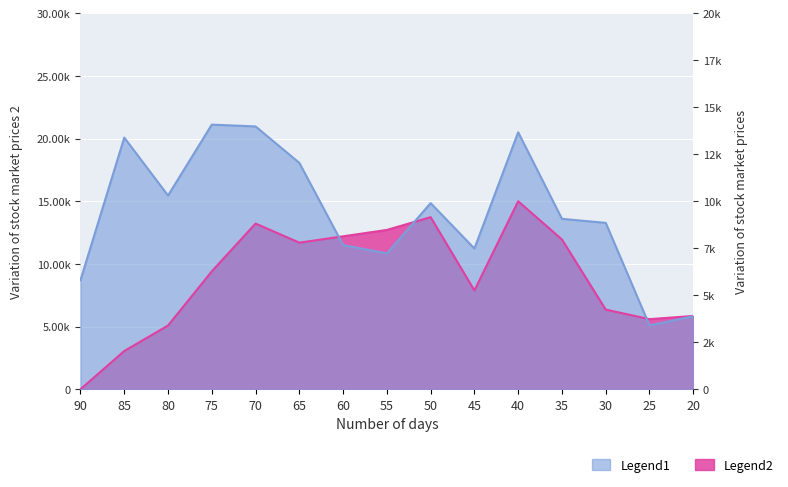

Which category has the highest value across all series?

75